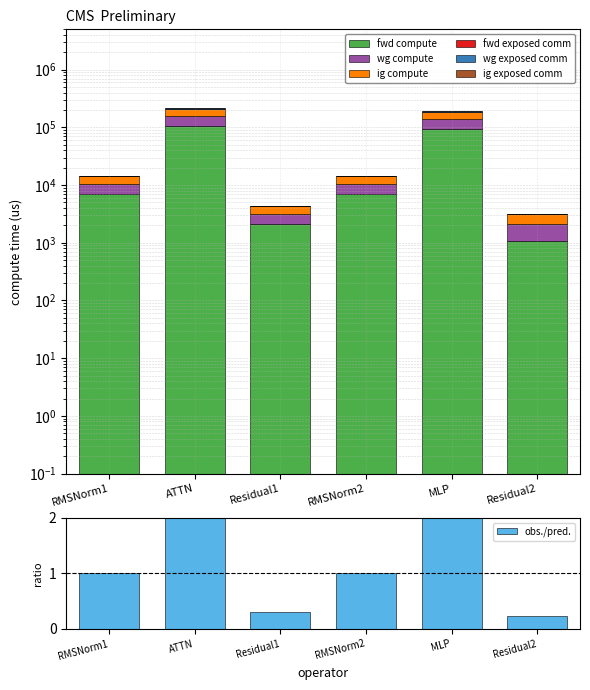

What is the difference between the highest and lowest values at Residual1?

2139.6